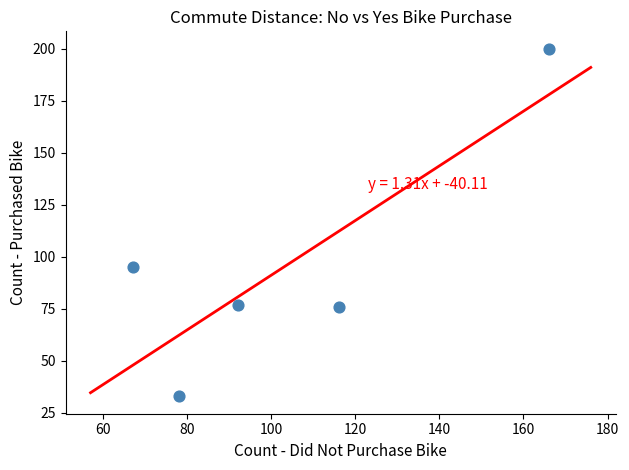

What is the average X value?

104